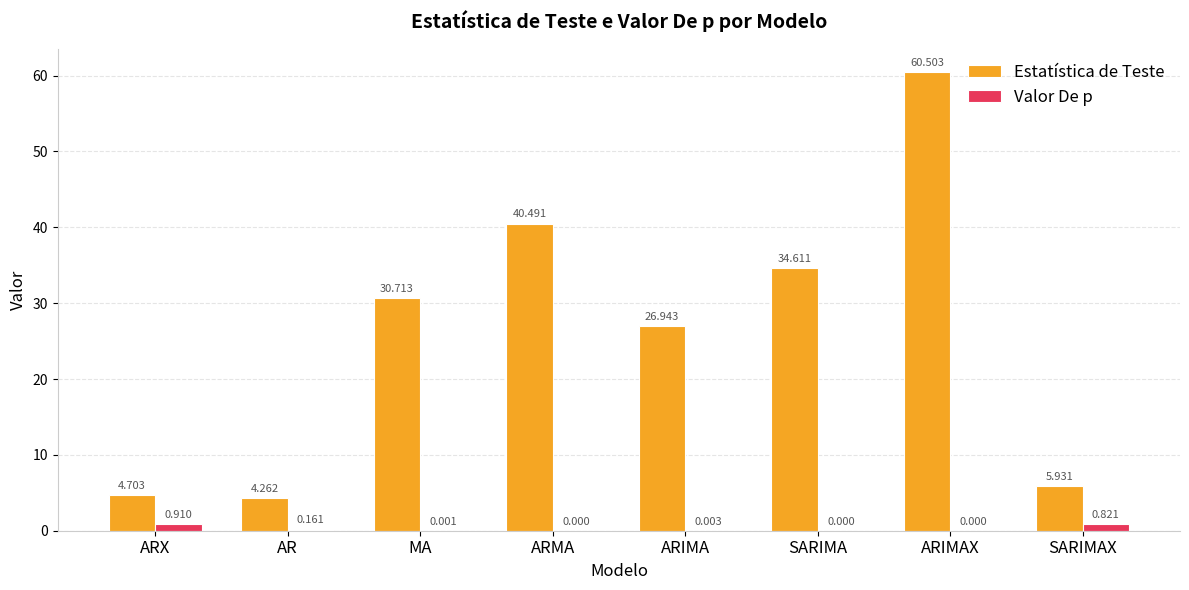

Which series has the largest total across all categories?

Estatística de Teste